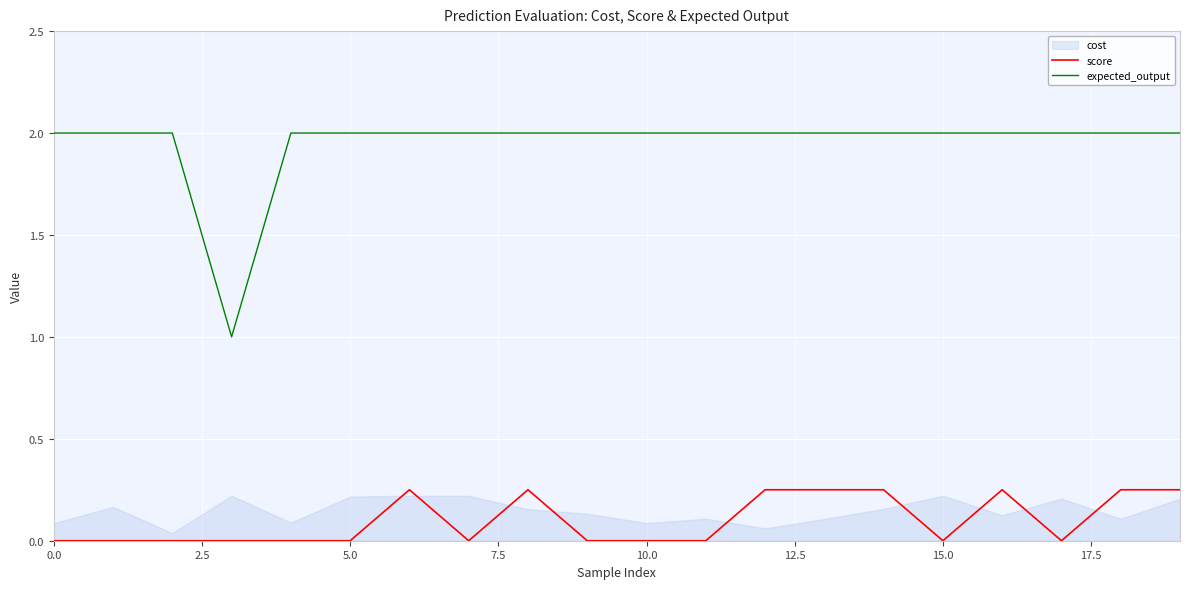

True or false: expected_output and score intersect in this chart.

False